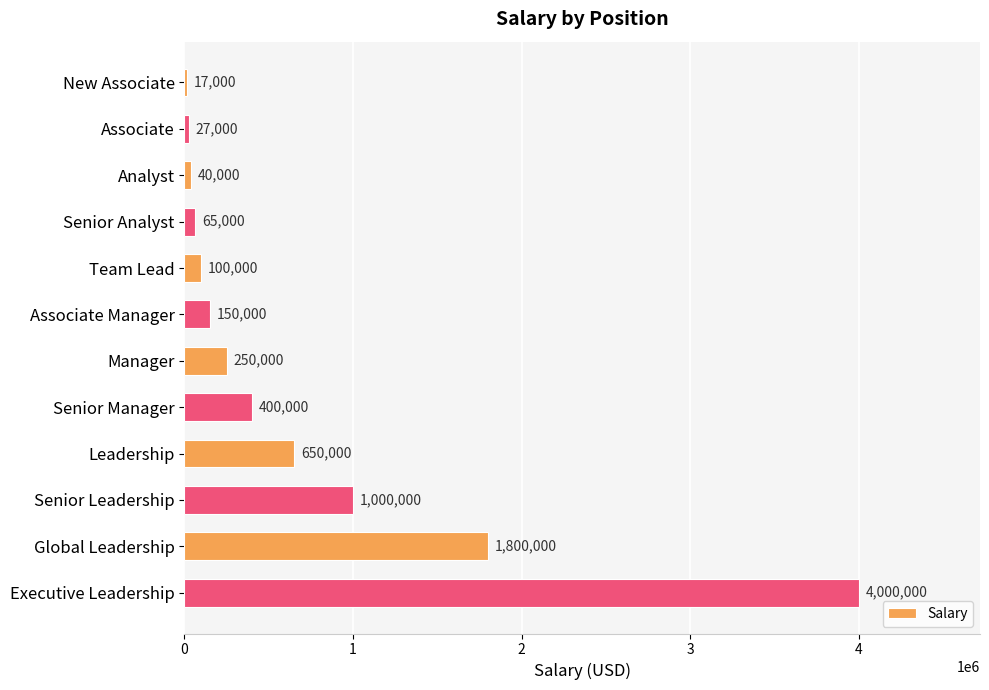

Between Senior Leadership and Leadership, which is larger?

Senior Leadership